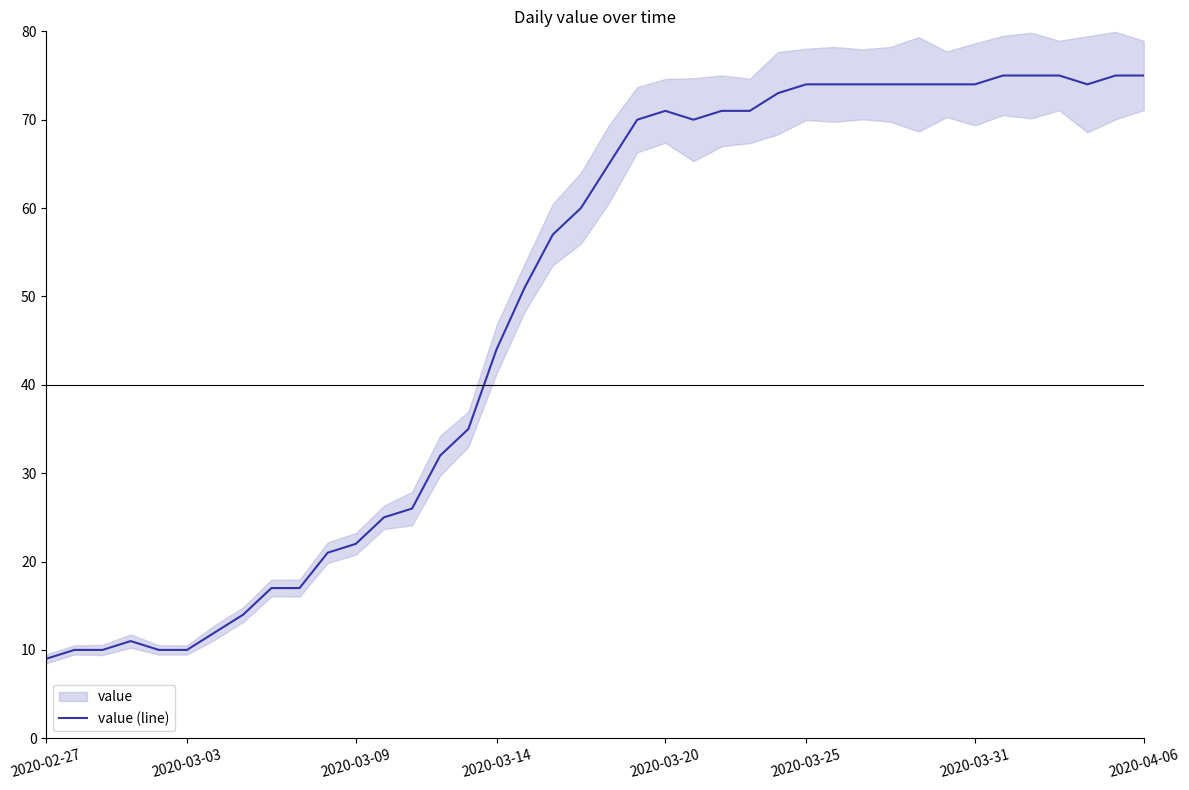

What is the maximum value for value (line)?

75